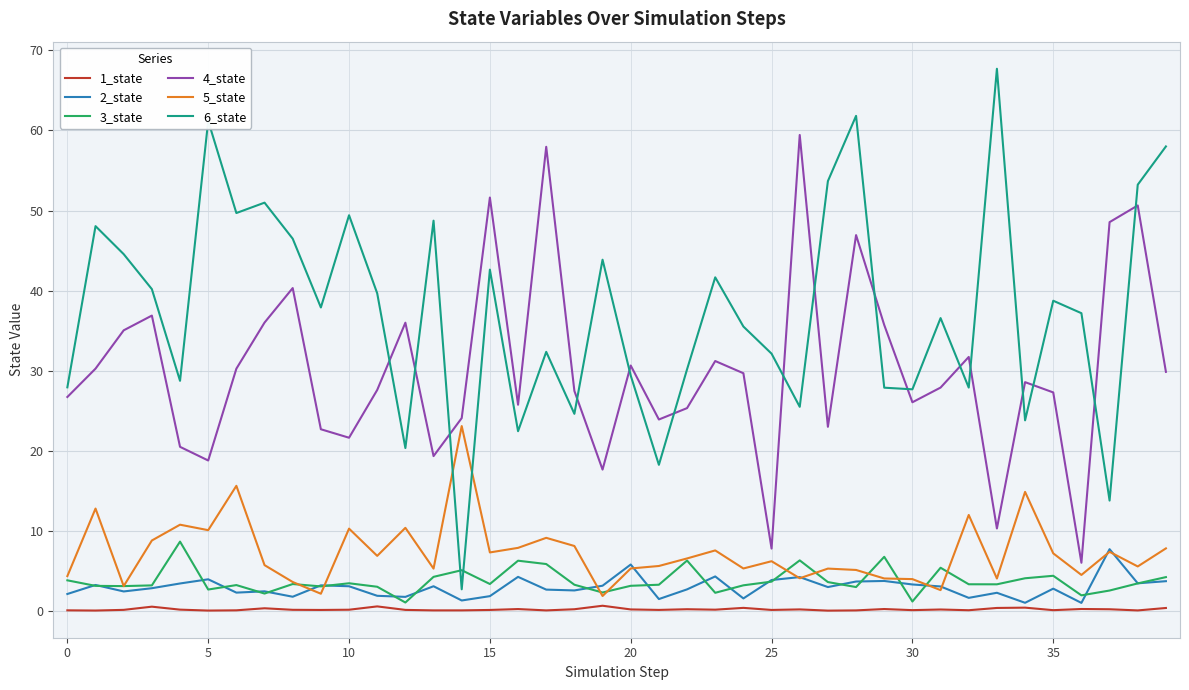

How many distinct data groups are displayed?

6